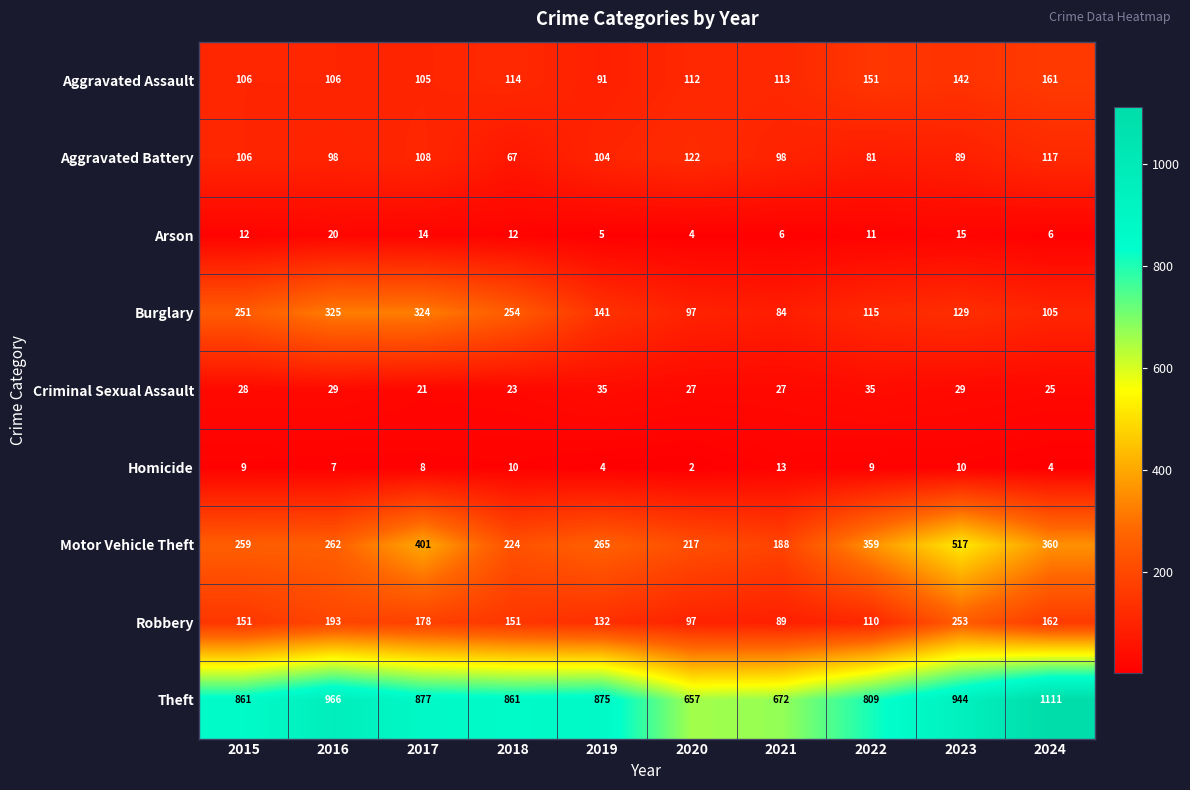

True or false: Aggravated Battery has a value of 81 at 2022.

True